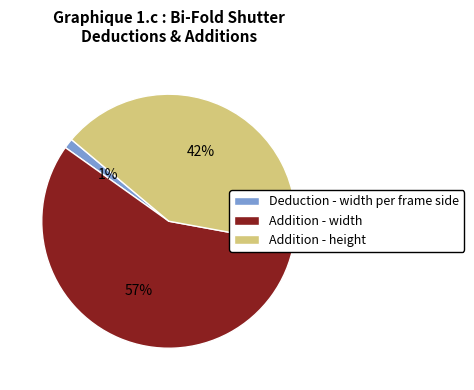

Which slice is the largest?

Addition - width